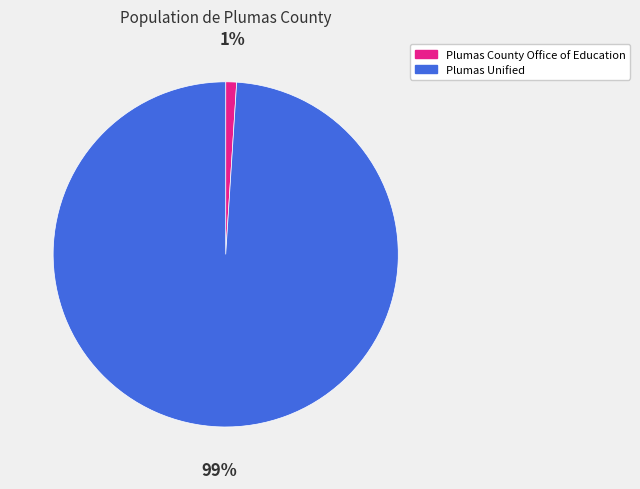

Which slice is the smallest?

Plumas County Office of Education